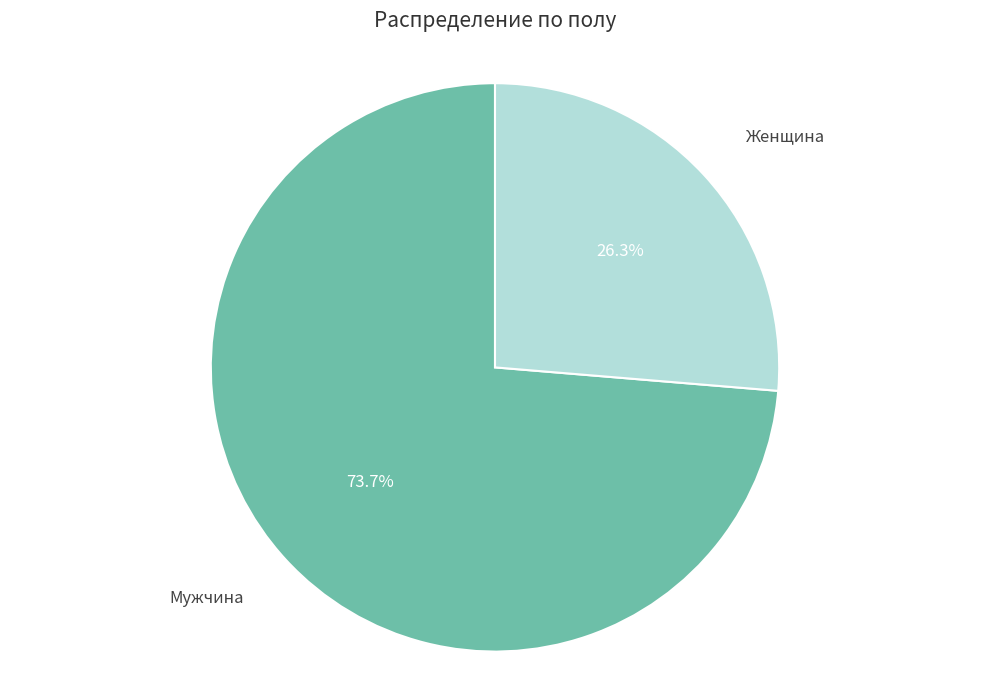

Is it true that Женщина is 26% of the pie?

True